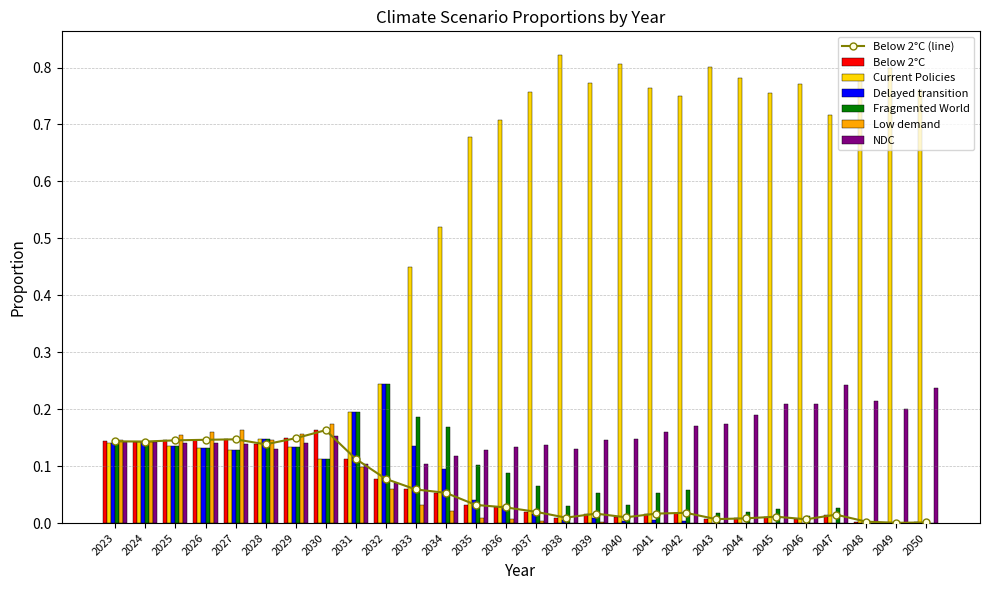

How many bars are there in each group?

6